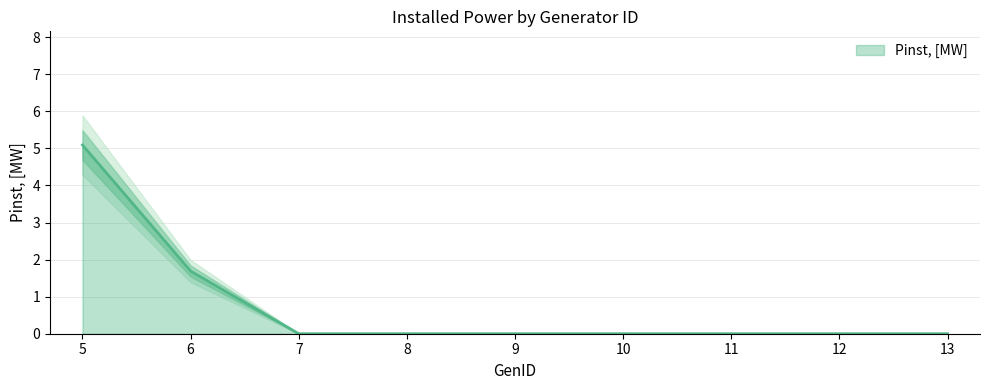

What is the difference between the second highest and minimum values?

1.7